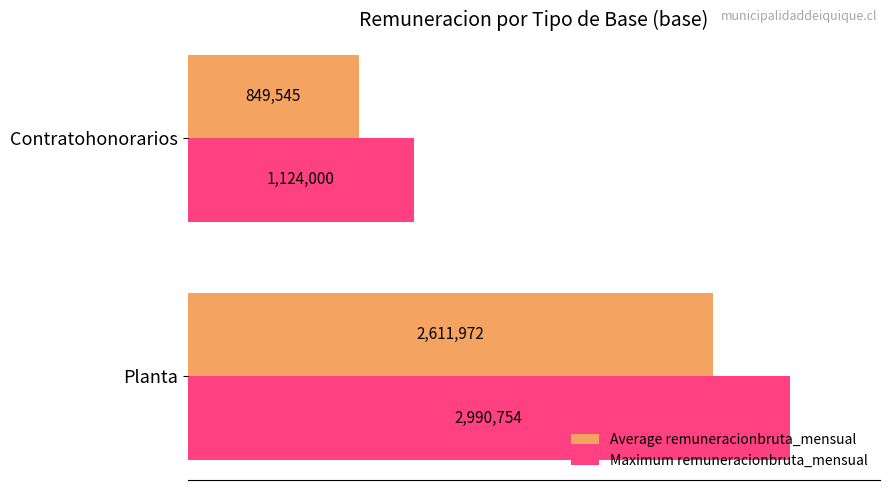

Reading right to left, what are all the values shown in this chart?

Average remuneracionbruta_mensual: 849545.5	2611971.5
Maximum remuneracionbruta_mensual: 1124000.0	2990754.0